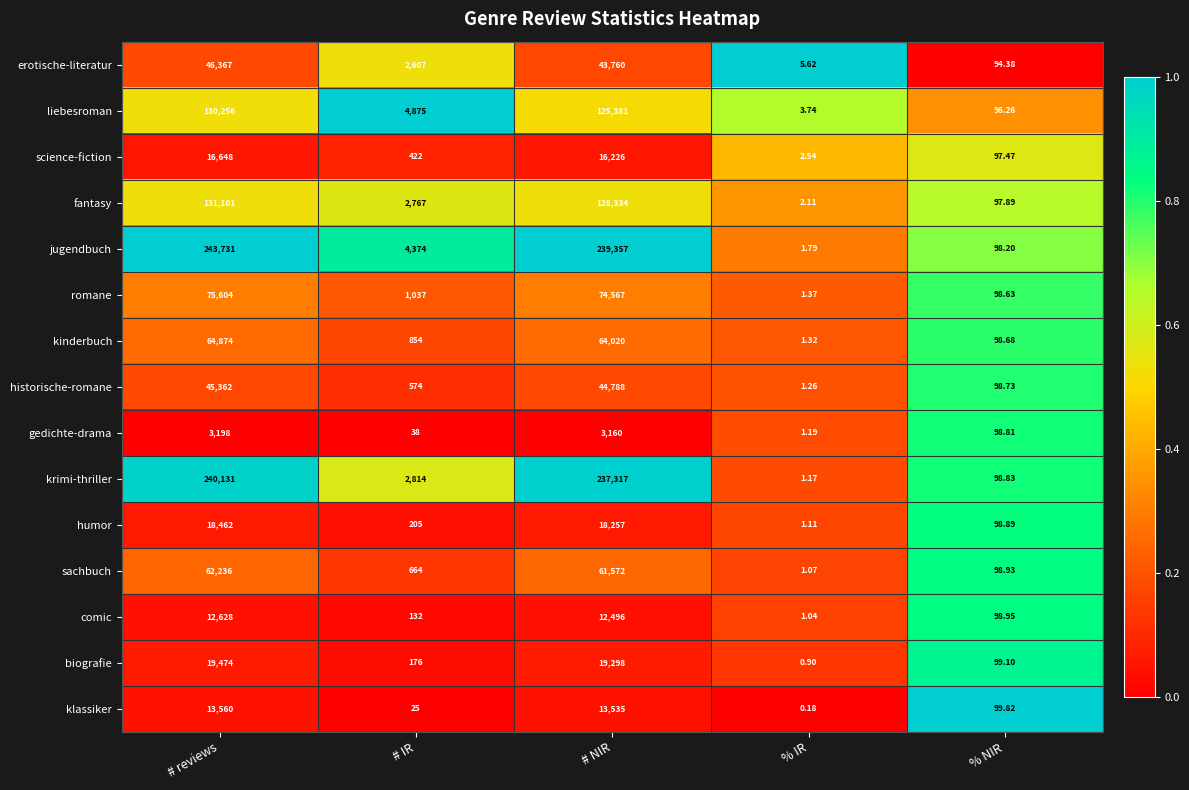

Which label corresponds to the largest value in the chart?

# reviews